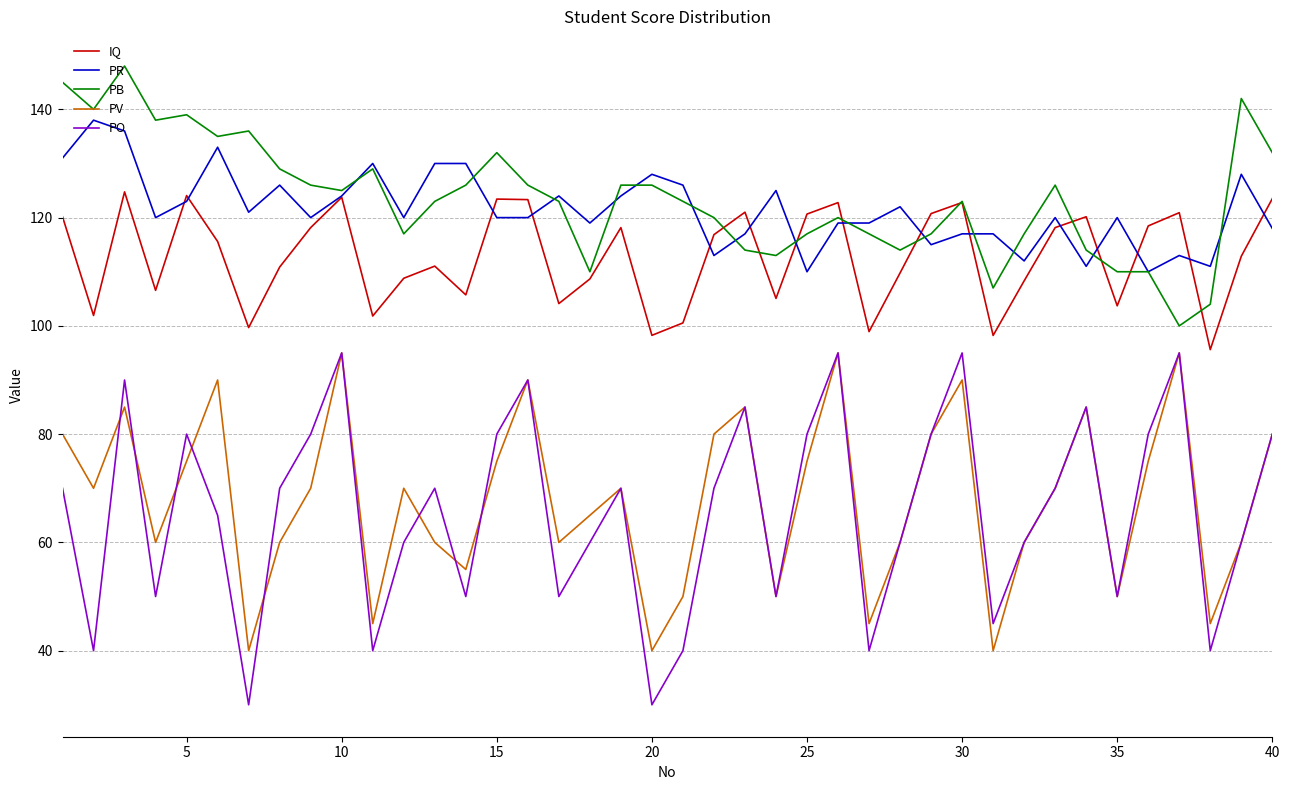

What are all the series names shown in the legend?

IQ, PR, PB, PV, PO